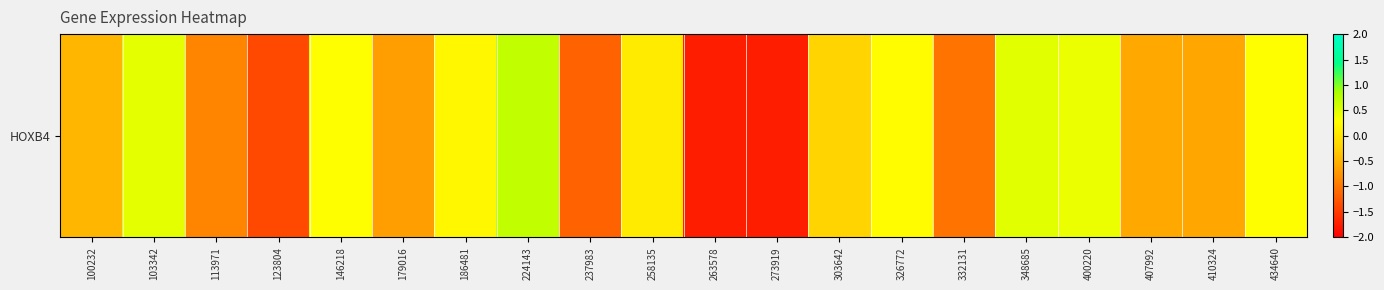

List the labels in order of value, smallest first.

263578, 273919, 123804, 237983, 332131, 113971, 179016, 410324, 407992, 100232, 303642, 258135, 186481, 326772, 434640, 146218, 400220, 103342, 348685, 224143